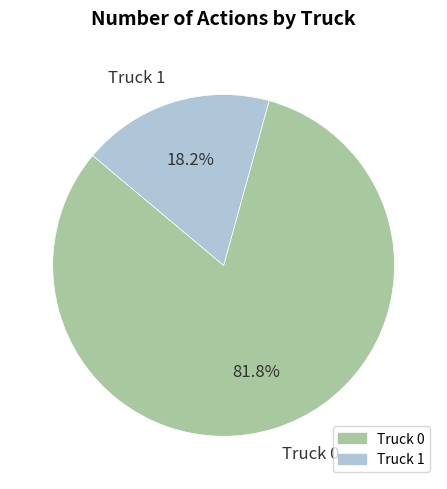

What is the smallest slice in the pie chart?

Truck 1